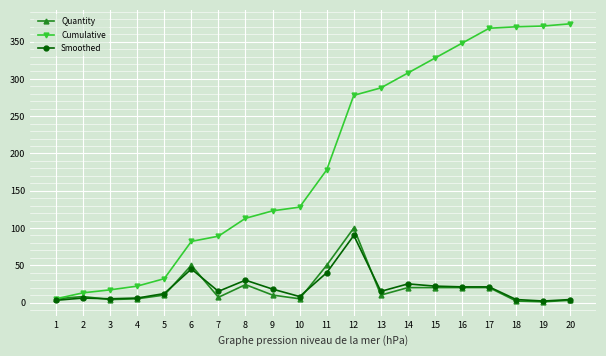

At which category is the sum across all series the highest?

12